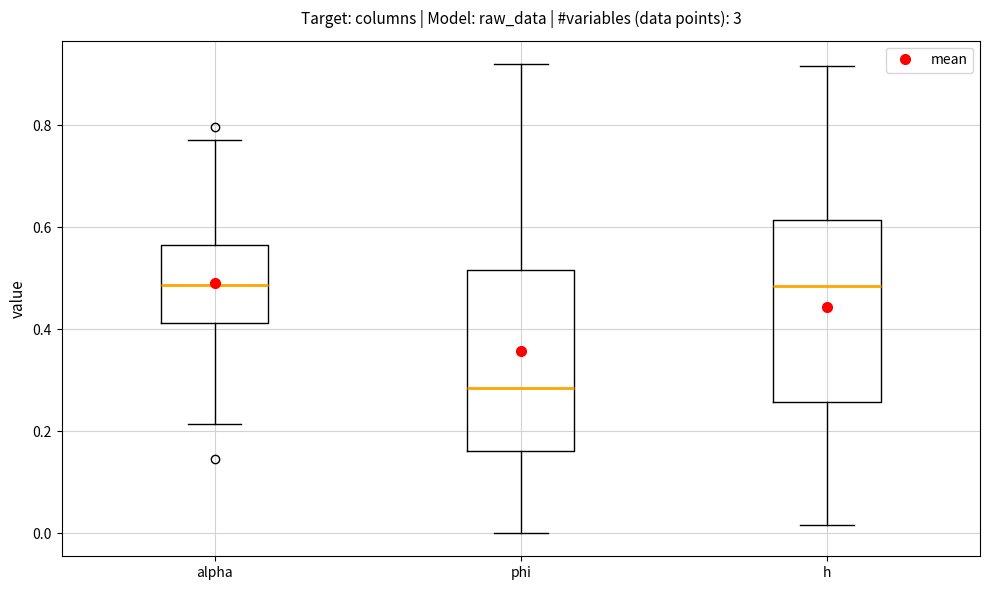

Reading left to right, transcribe this box plot: for each box, give where its median line is, the range the box spans, and where its two whiskers end, as read against the y-axis. The values are not printed on the chart, so give them approximately, as read against the axis.

alpha: median 0.48, box 0.42 to 0.56, whiskers 0.22 to 0.78
phi: median 0.28, box 0.16 to 0.52, whiskers 0.00 to 0.92
h: median 0.48, box 0.26 to 0.62, whiskers 0.02 to 0.92